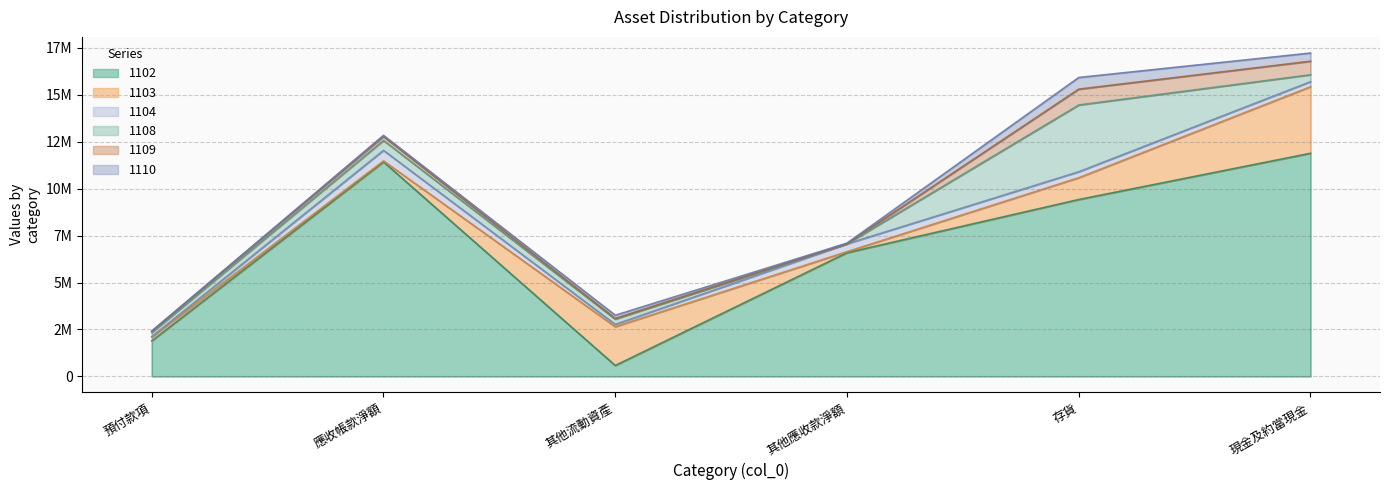

Reading left to right, list all the values displayed in this chart.

1102: 預付款項=1891503	應收帳款淨額=11429132	其他流動資產=578613	其他應收款淨額=6587117	存貨=9422919	現金及約當現金=11887636
1103: 預付款項=206441	應收帳款淨額=53080	其他流動資產=2067806	其他應收款淨額=57242	存貨=1161759	現金及約當現金=3544104
1104: 預付款項=13271	應收帳款淨額=559628	其他流動資產=120501	其他應收款淨額=416583	存貨=317244	現金及約當現金=269261
1108: 預付款項=222242	應收帳款淨額=528692	其他流動資產=284938	其他應收款淨額=1403	存貨=3558046	現金及約當現金=370011
1109: 預付款項=72697	應收帳款淨額=213736	其他流動資產=33130	其他應收款淨額=8444	存貨=844869	現金及約當現金=722075
1110: 預付款項=4016	應收帳款淨額=57186	其他流動資產=170680	其他應收款淨額=26566	存貨=620851	現金及約當現金=434526